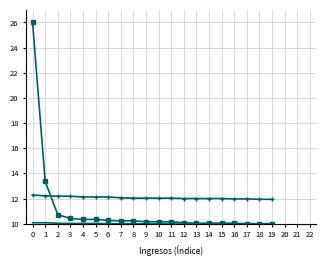

What is the total value across all series at 13?

32.0